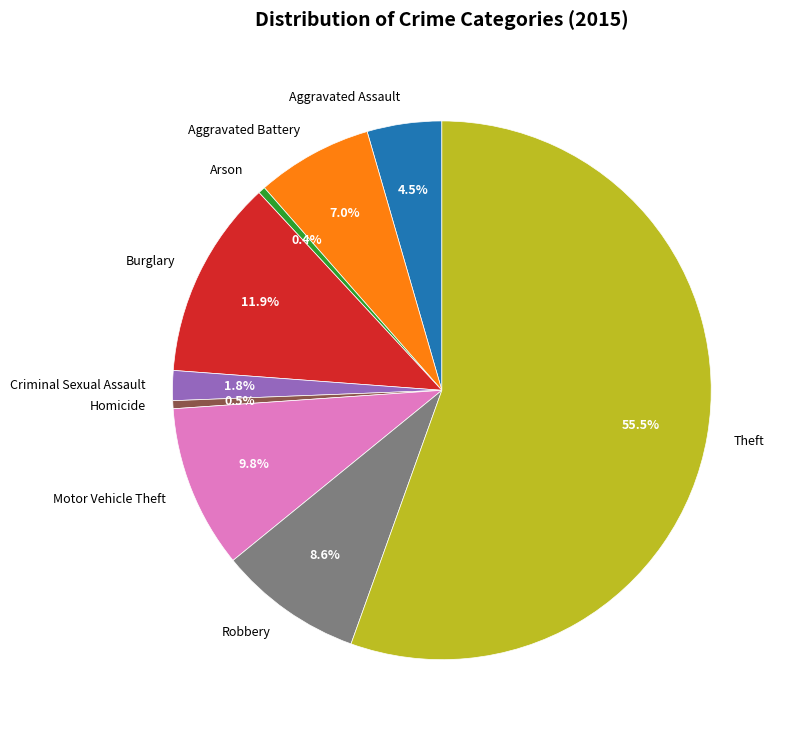

Does any single category account for the majority?

Yes